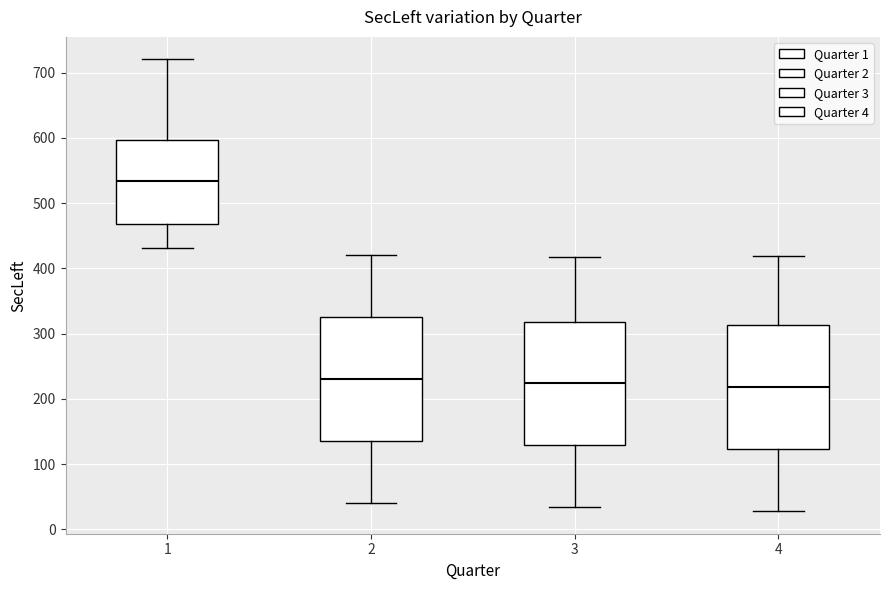

Where does the upper whisker of the box at x = 1 end on the y-axis? The values are not printed on the chart, so give them approximately, as read against the axis.

720